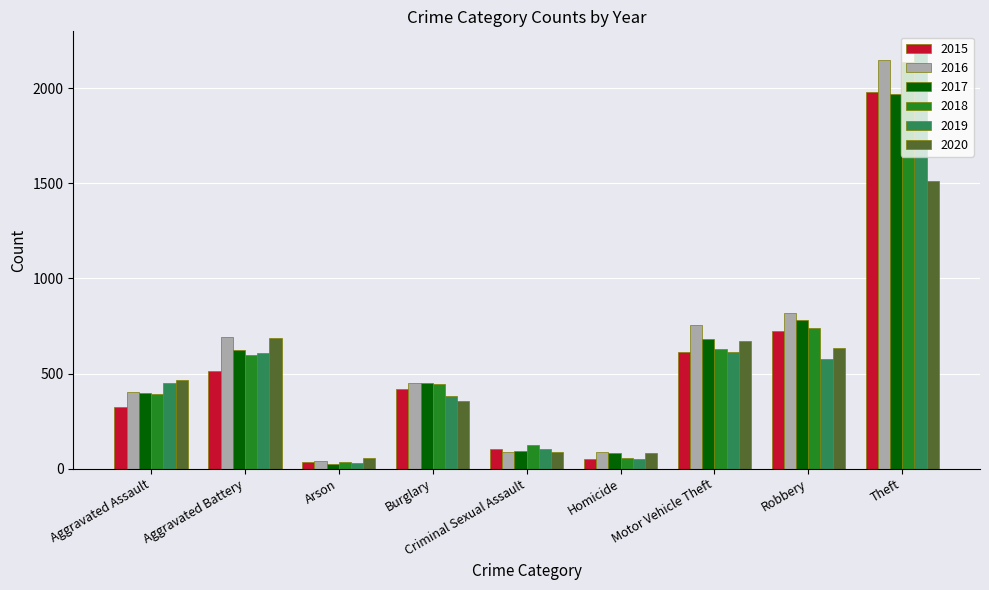

Which series has the largest range (max minus min)?

2019